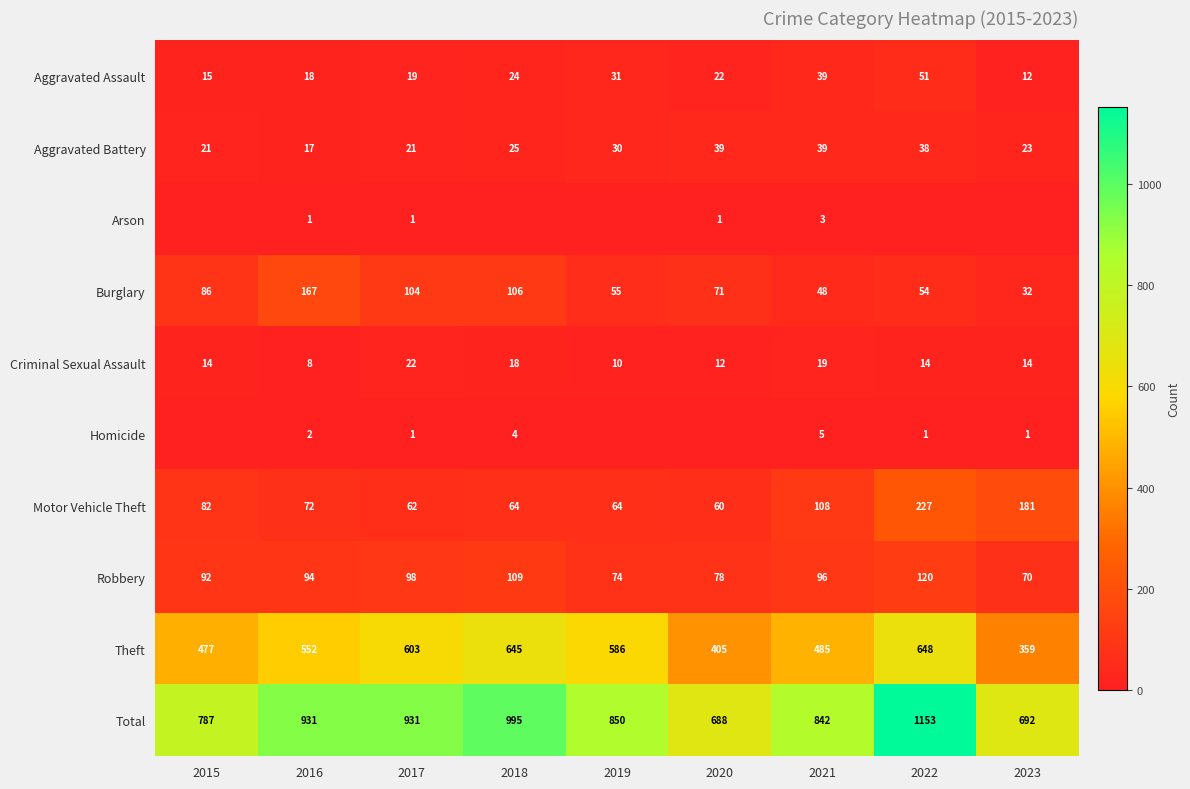

At how many categories does at least one series exceed 83?

9